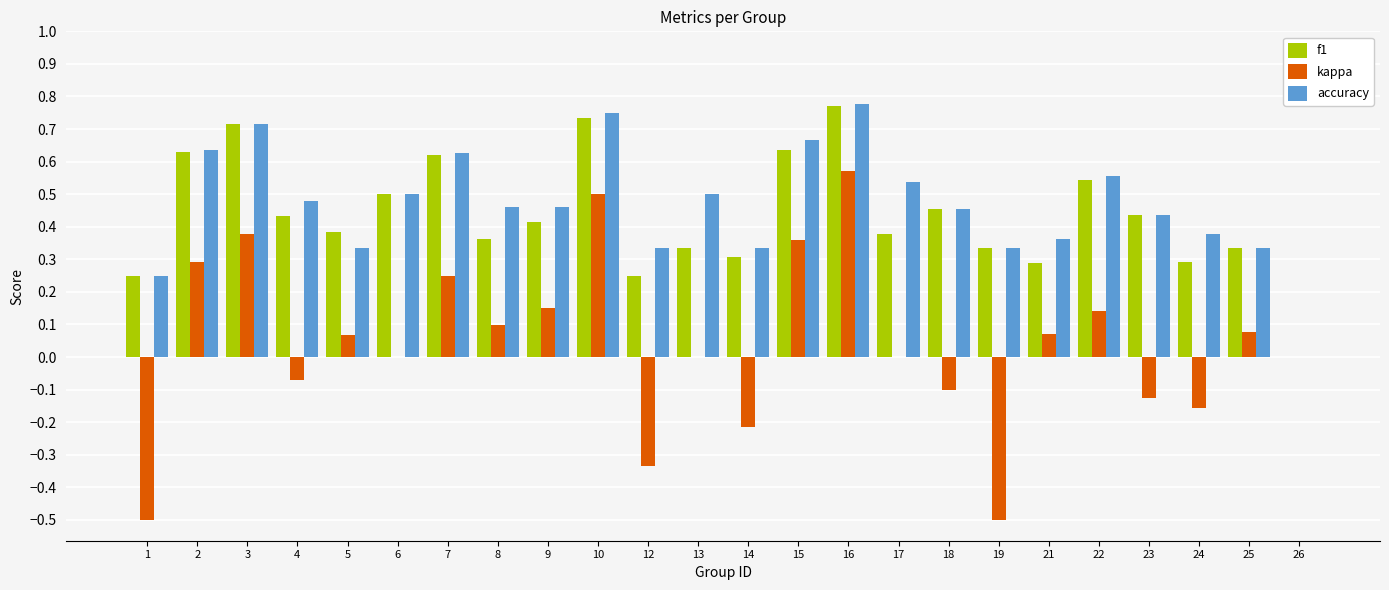

The kappa series shows 0.1 at 9. True or false?

True